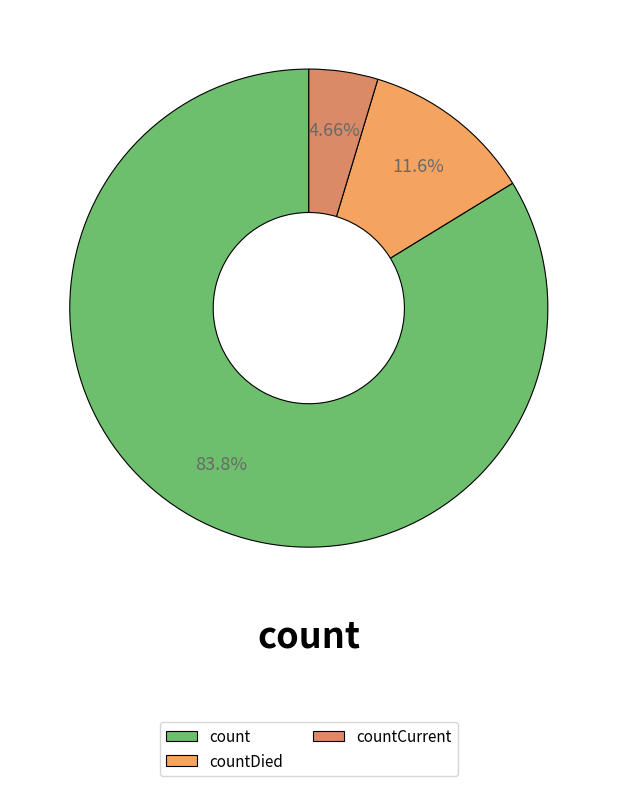

Which slice is the smallest?

countCurrent